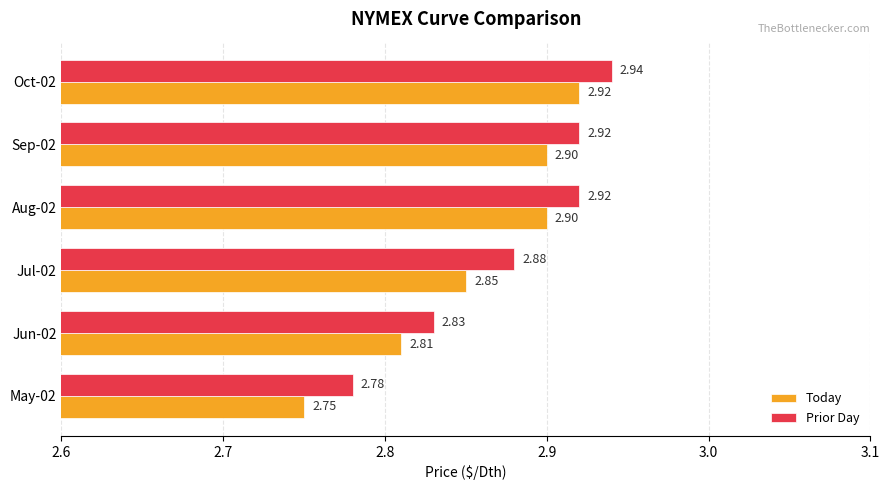

Which series has the widest spread of values?

Today